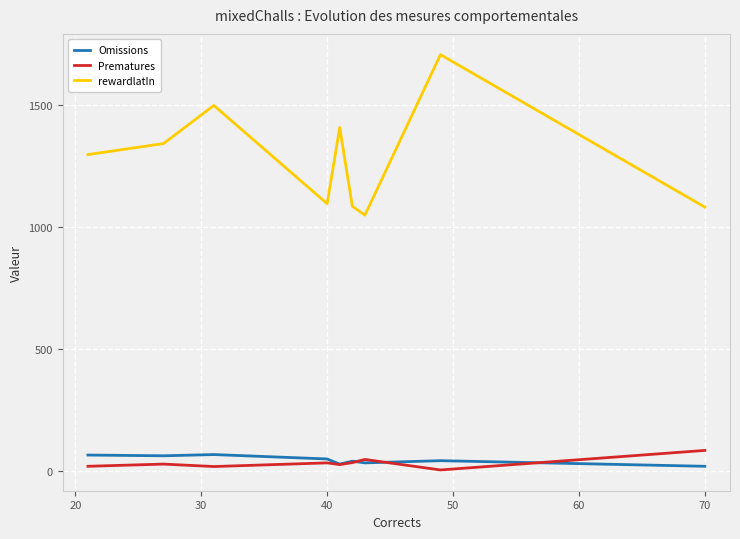

Which series has the largest total across all categories?

rewardlatIn